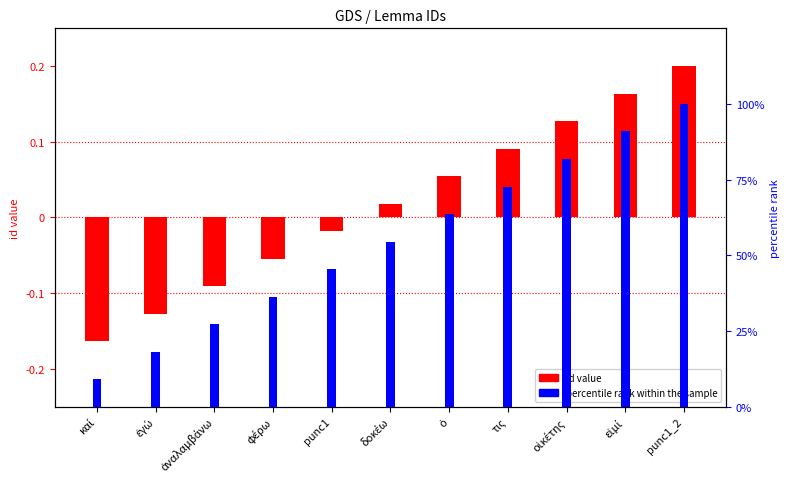

Rank the categories by id value value from lowest to highest.

καί, ἐγώ, ἀναλαμβάνω, φέρω, punc1, δοκέω, ὁ, τις, οἰκέτης, εἰμί, punc1_2